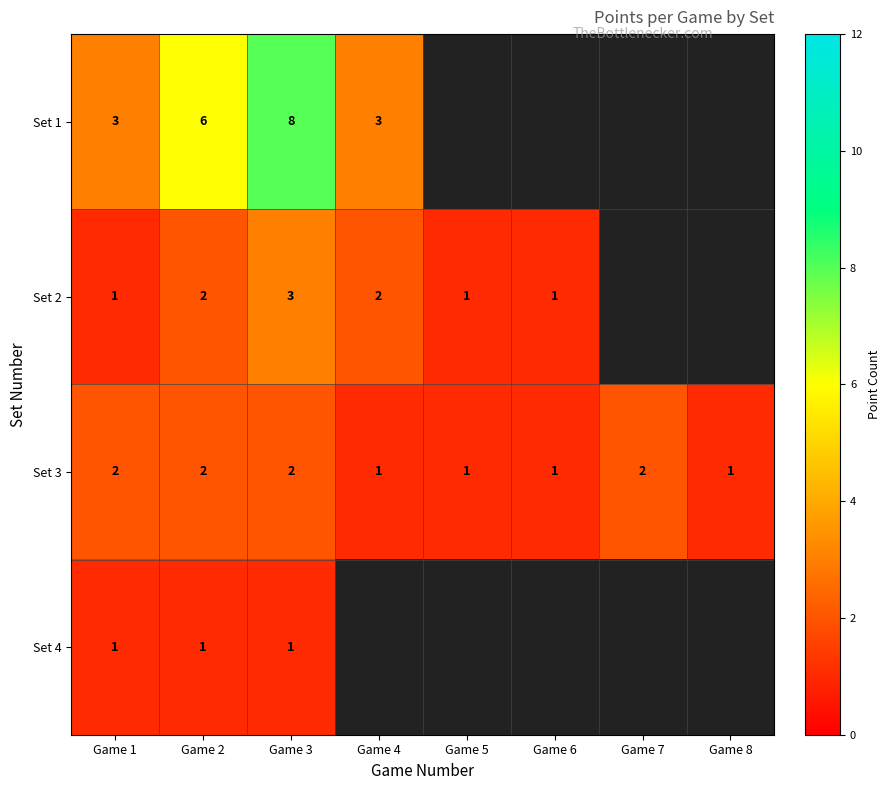

How many categories are shown in the chart?

8